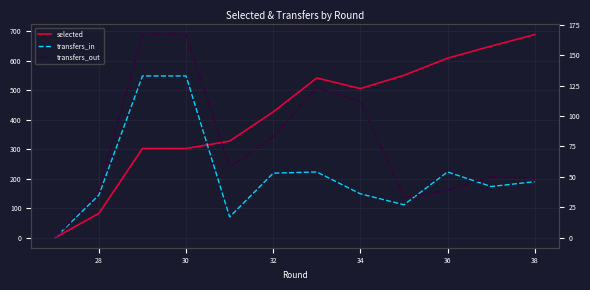

What is the difference between the maximum and minimum values in the selected series?

688